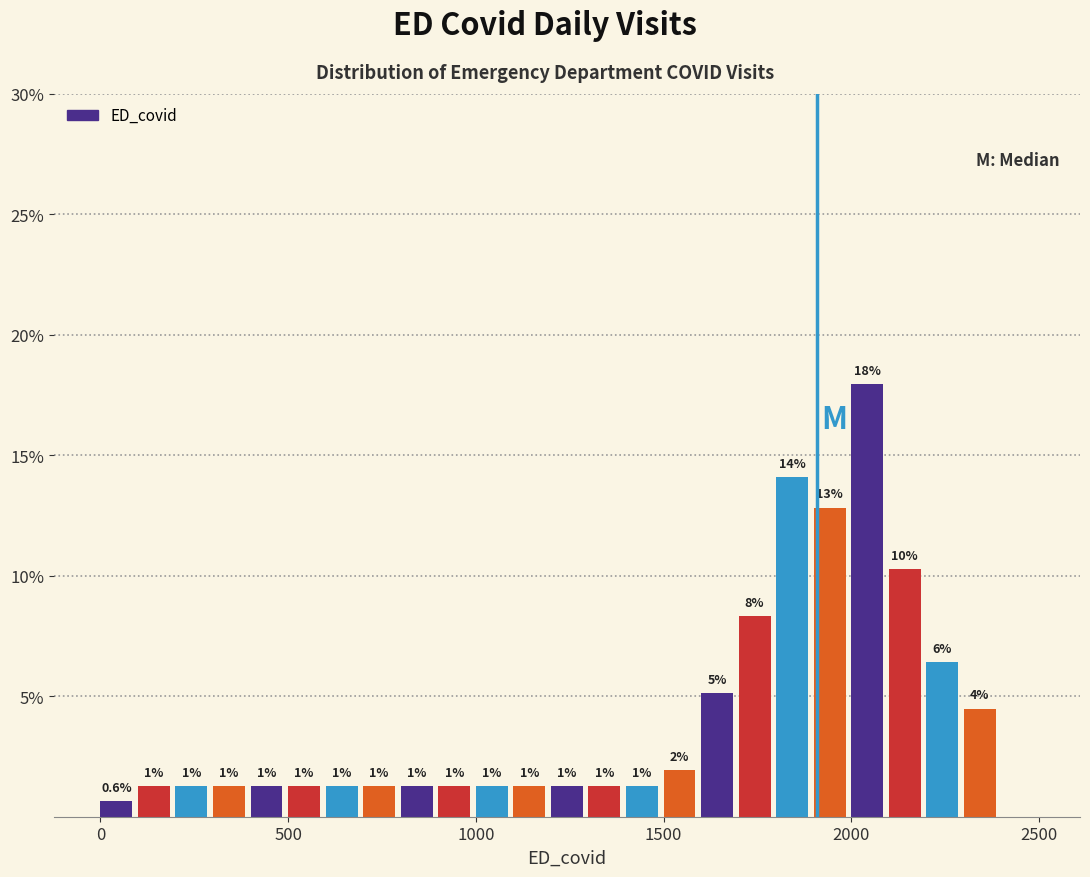

Read against the x-axis, roughly where is the centre of the tallest bar?

2050